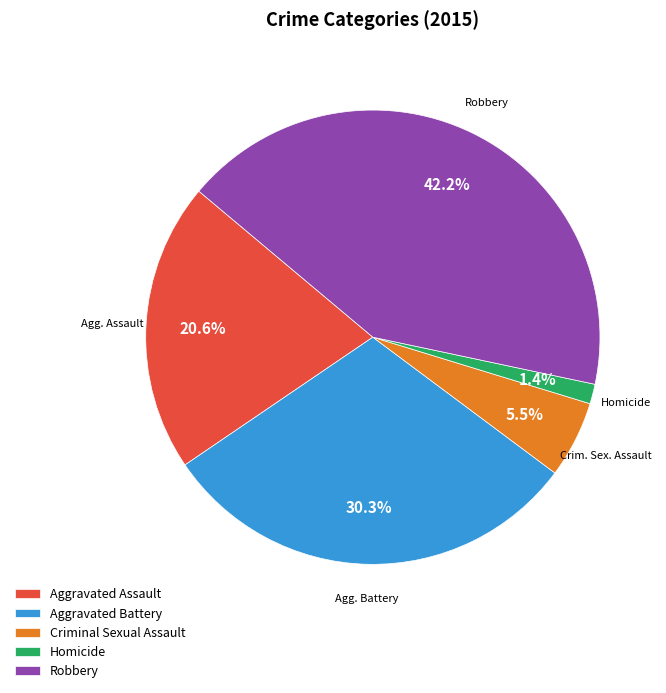

Count the number of slices in the pie.

5